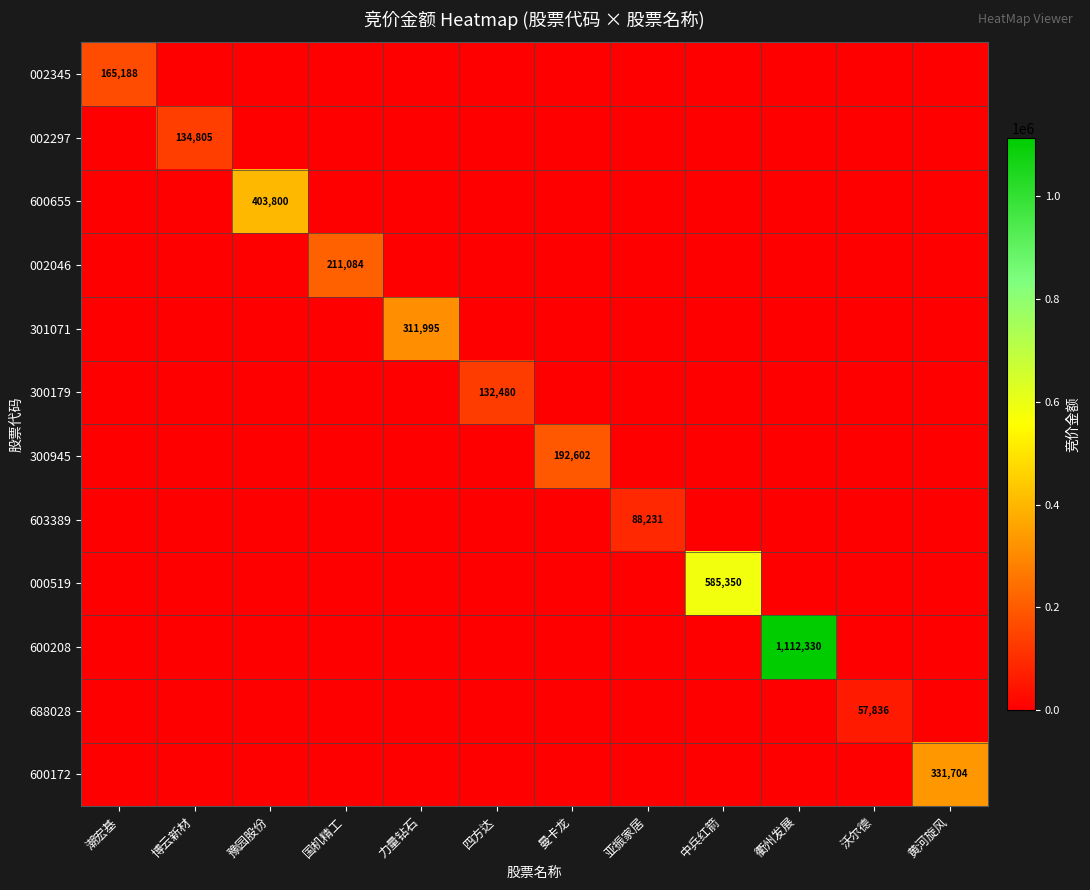

What is the average value of the 600172 series?

27642